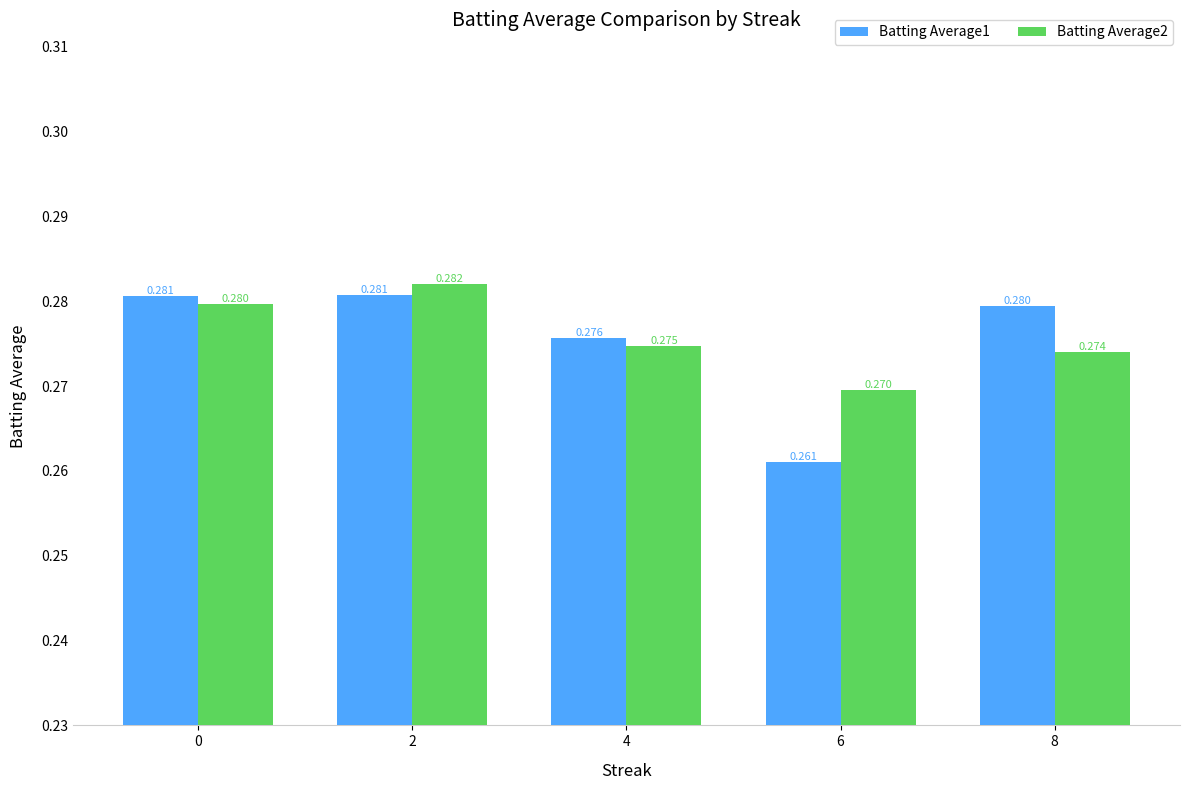

How many bars are there in each group?

2